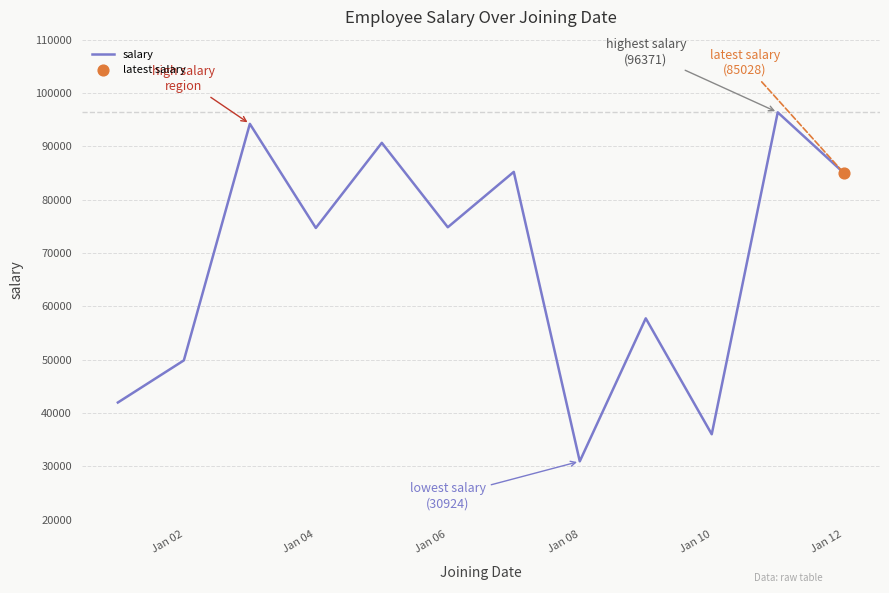

What is the difference between the maximum and minimum values?

65447